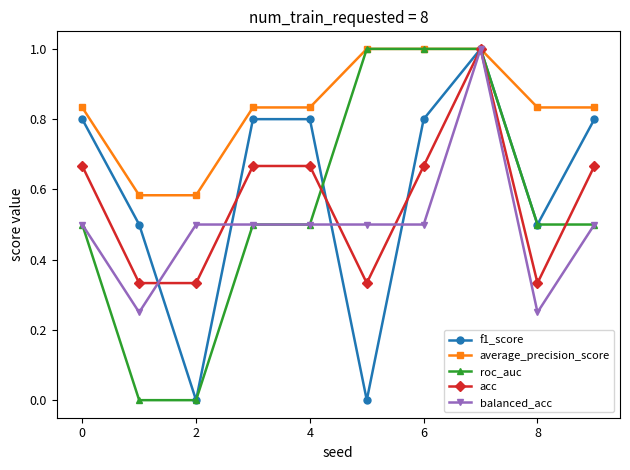

Which series has the largest total across all categories?

average_precision_score